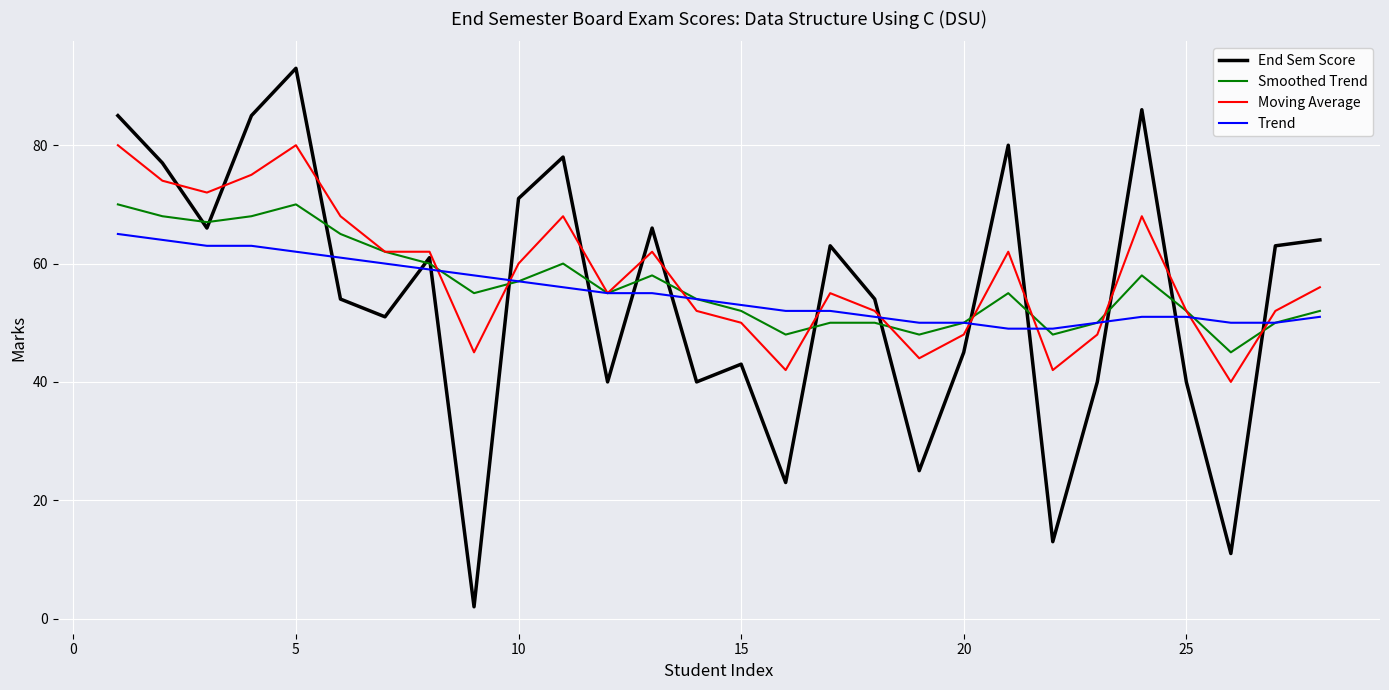

What is the highest value of the Smoothed Trend series?

70